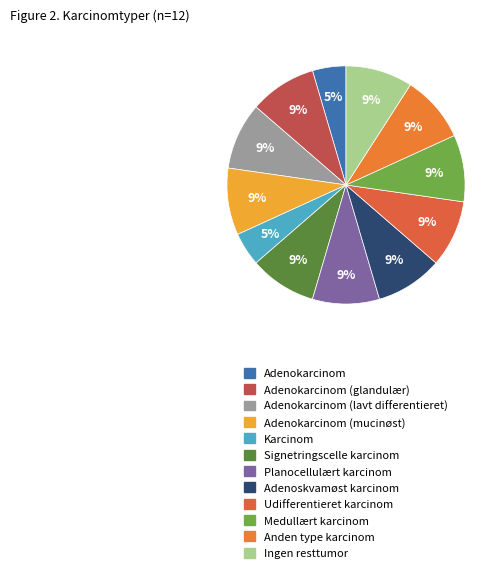

How many slices are in this pie chart?

12